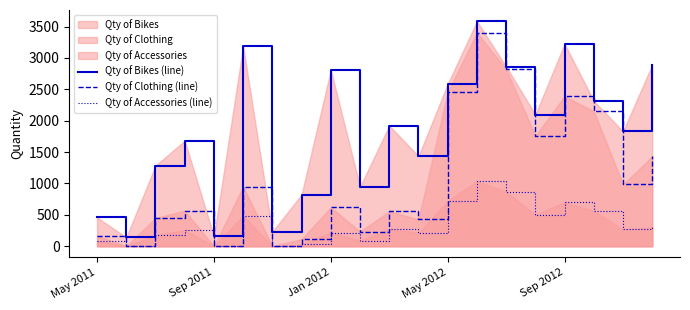

True or false: Qty of Accessories (line) and Qty of Bikes (line) cross at least once.

False